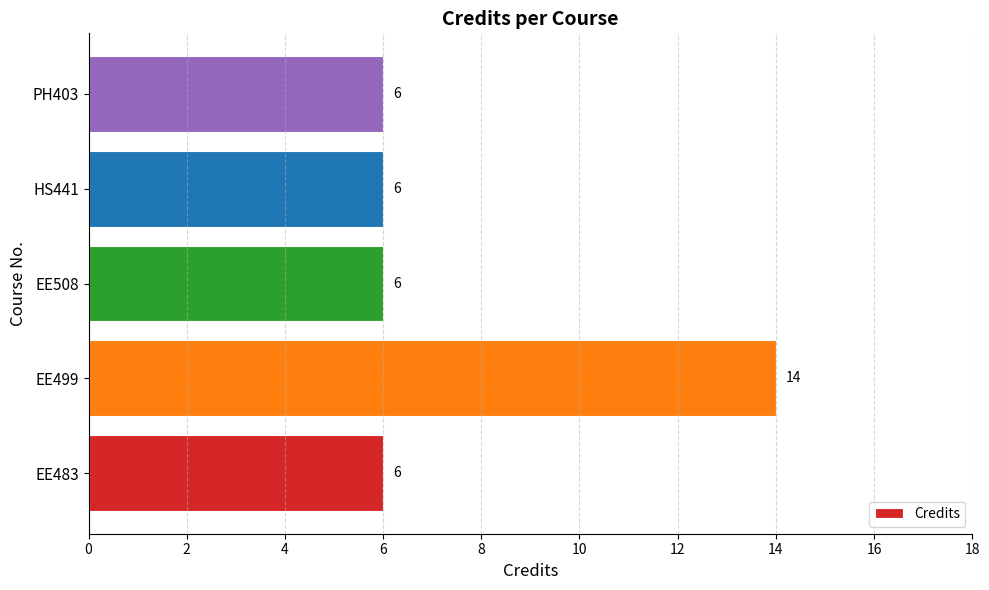

Which label corresponds to the largest value in the chart?

EE499